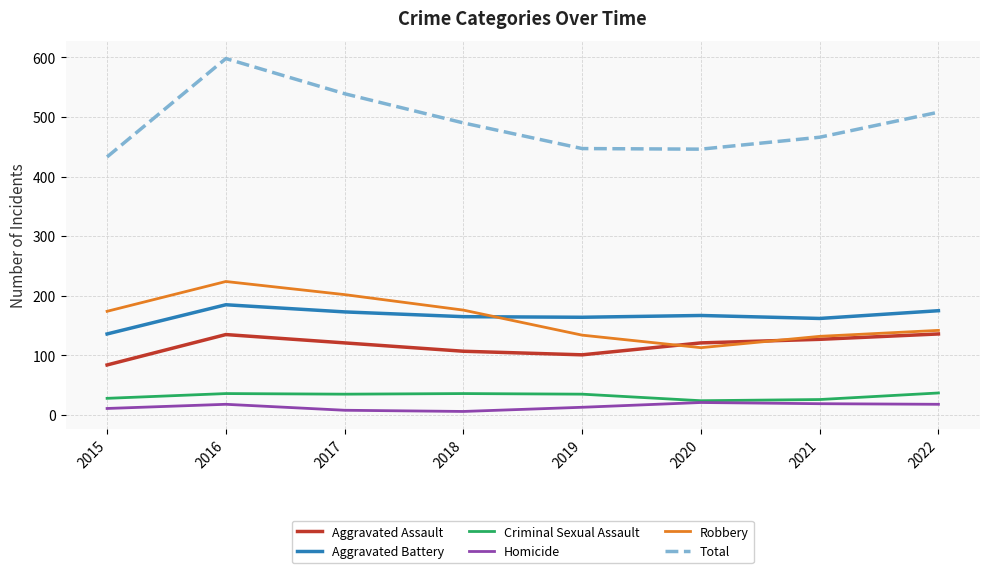

Is it true that Homicide equals 19 at 2021?

True